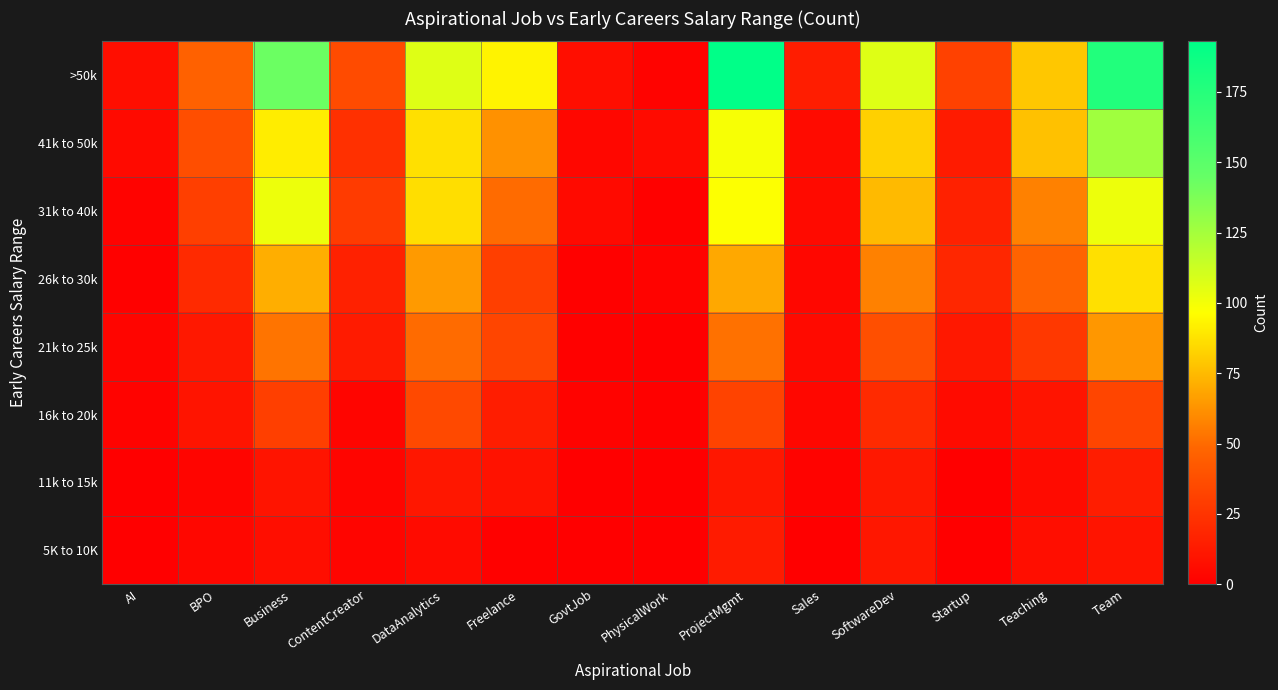

What is the total value across all series at Team?

613